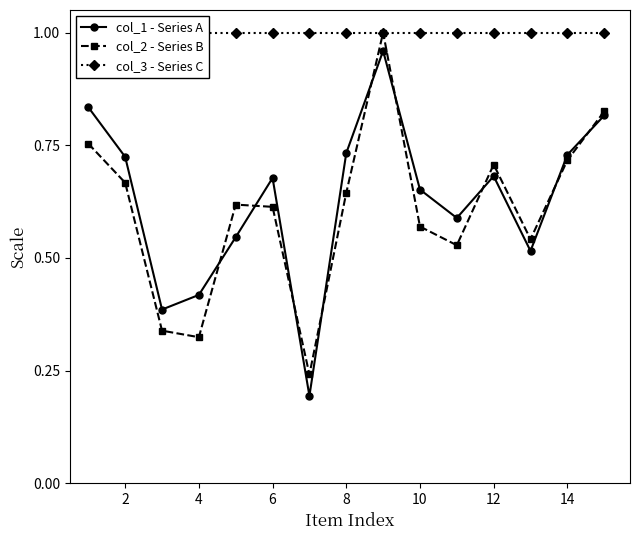

True or false: col_2 - Series B has more than 0 interior local peaks.

True